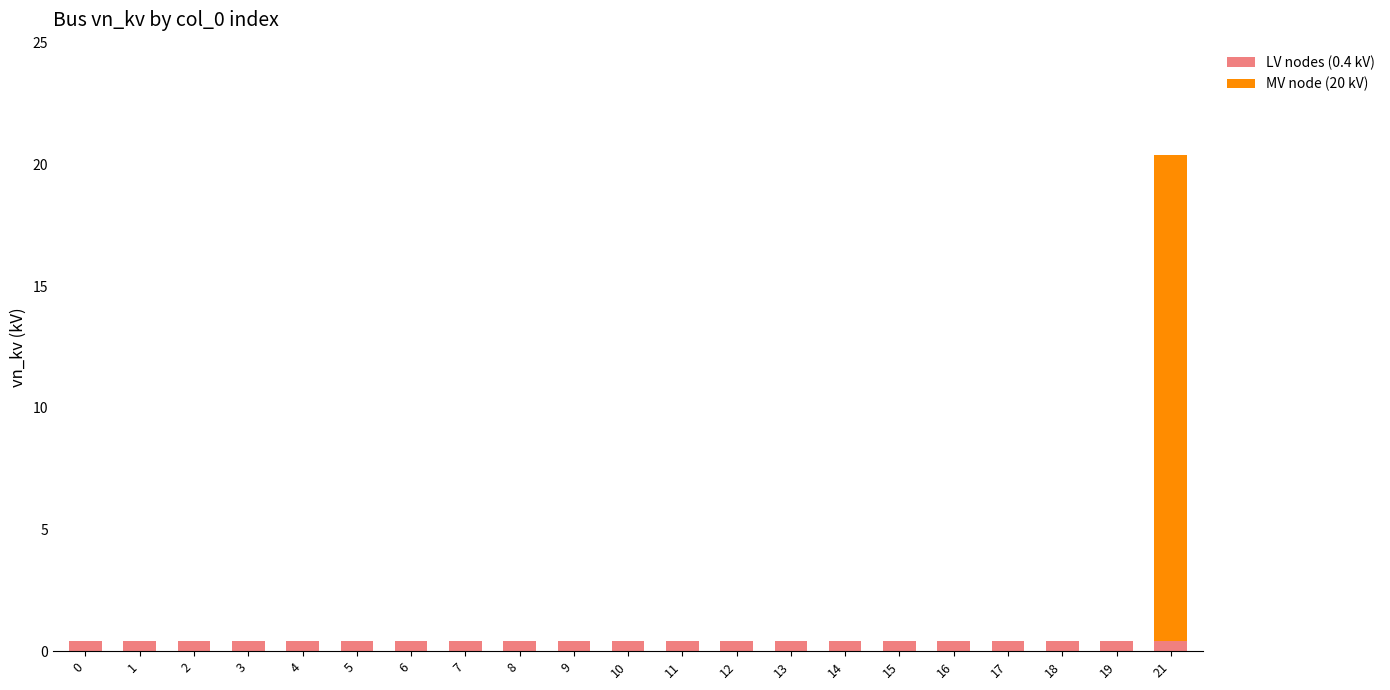

The LV nodes (0.4 kV) series shows 0.4 at 4. True or false?

True